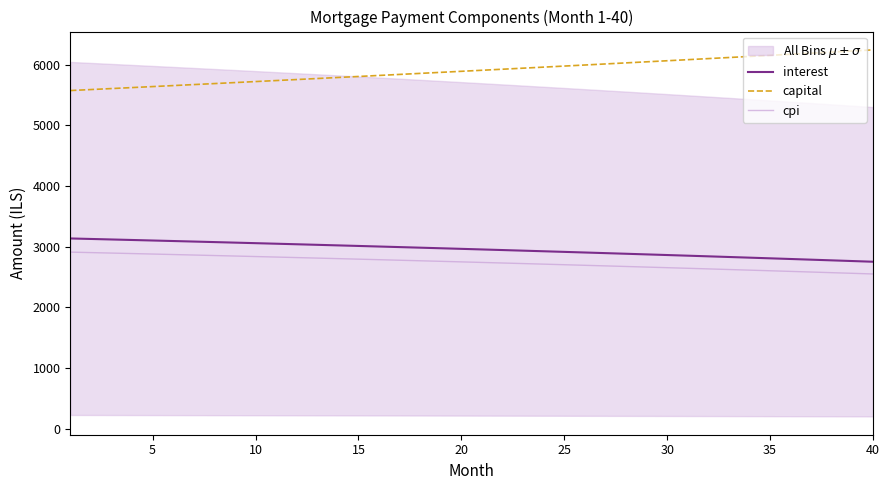

What is the maximum value shown in the chart?

6242.0